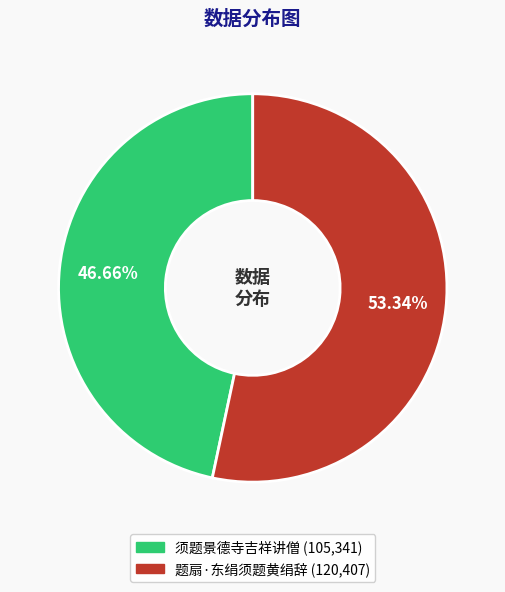

To the nearest percent, what portion does 题扇·东绢须题黄绢辞 represent?

53%